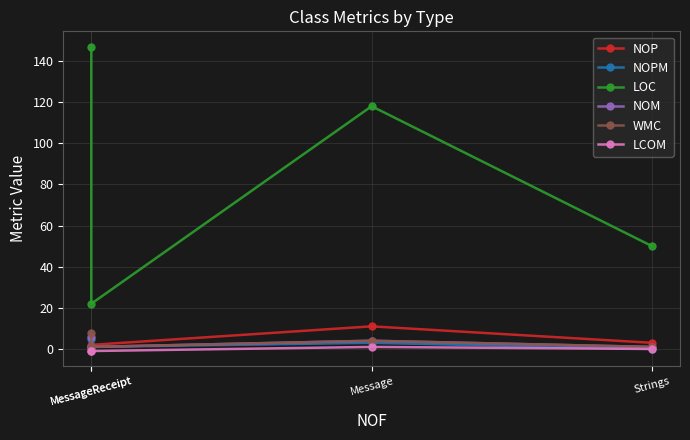

True or false: LOC and NOM intersect in this chart.

False